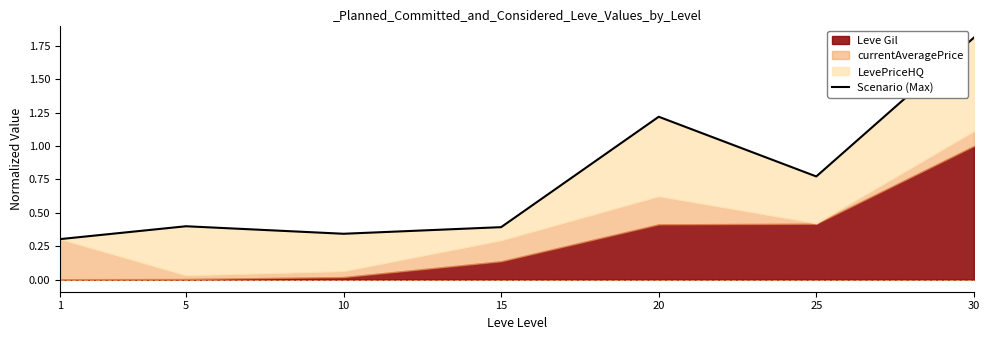

List the labels in order of value, largest first.

30, 20, 25, 5, 15, 10, 1